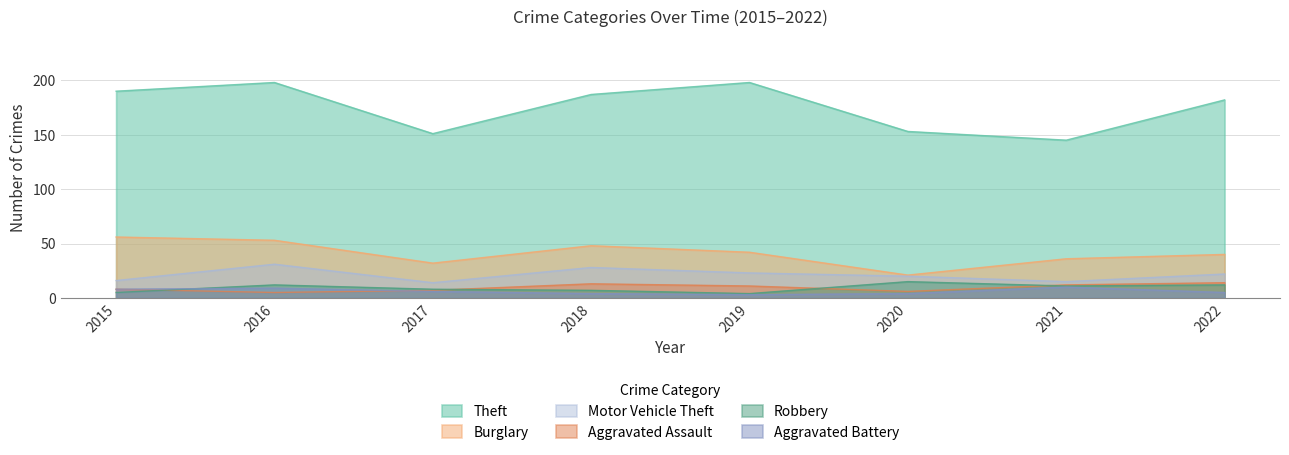

What is the sum of all Aggravated Battery values?

49